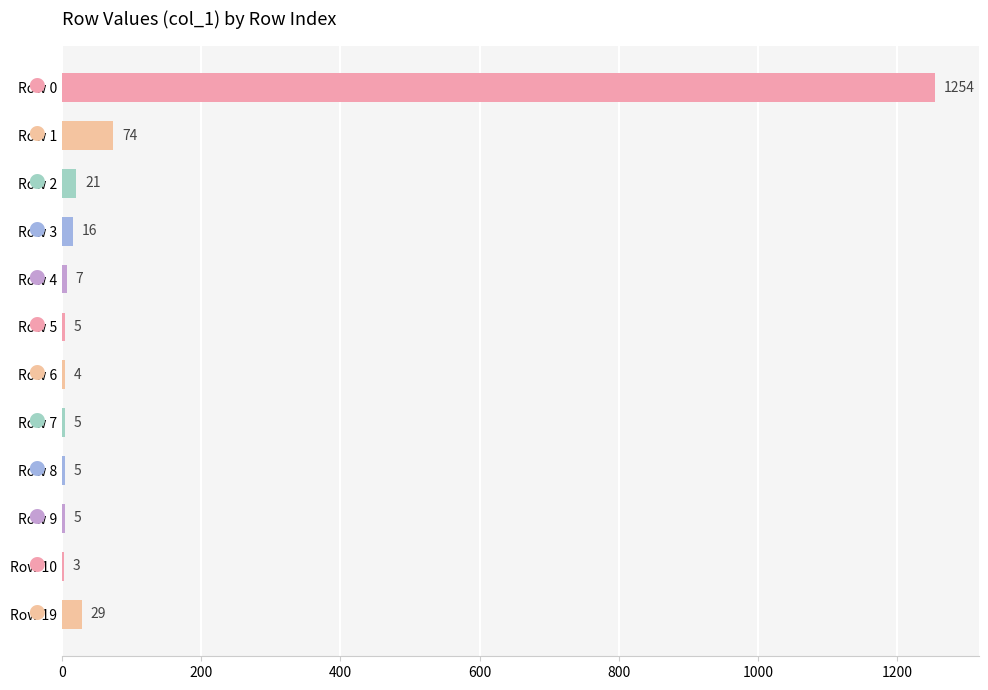

Approximately how many times larger is the value at Row 2 compared to Row 9?

4.2